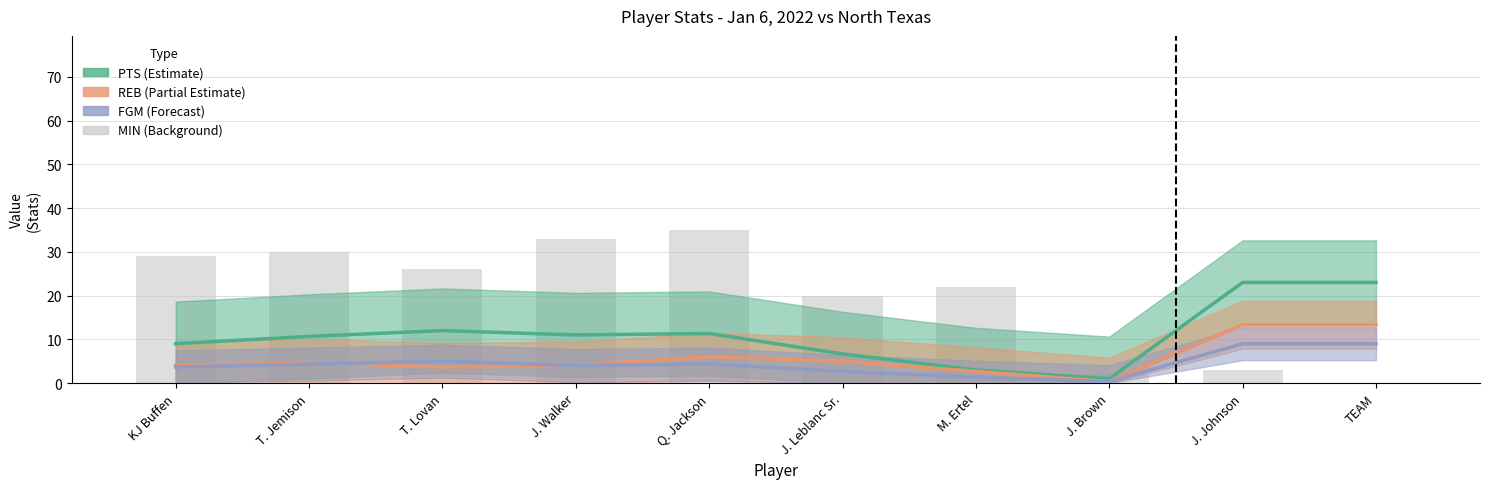

Reading left to right, what are all the values shown in this chart?

PTS: 9.0	10.7	12.0	11.0	11.3	6.7	3.0	1.0	23.0	23.0
REB: 4.0	4.7	3.7	4.0	6.0	5.0	2.7	0.3	13.3	13.3
FGM: 3.7	4.3	5.0	4.0	4.3	2.7	1.3	0.3	9.0	9.0